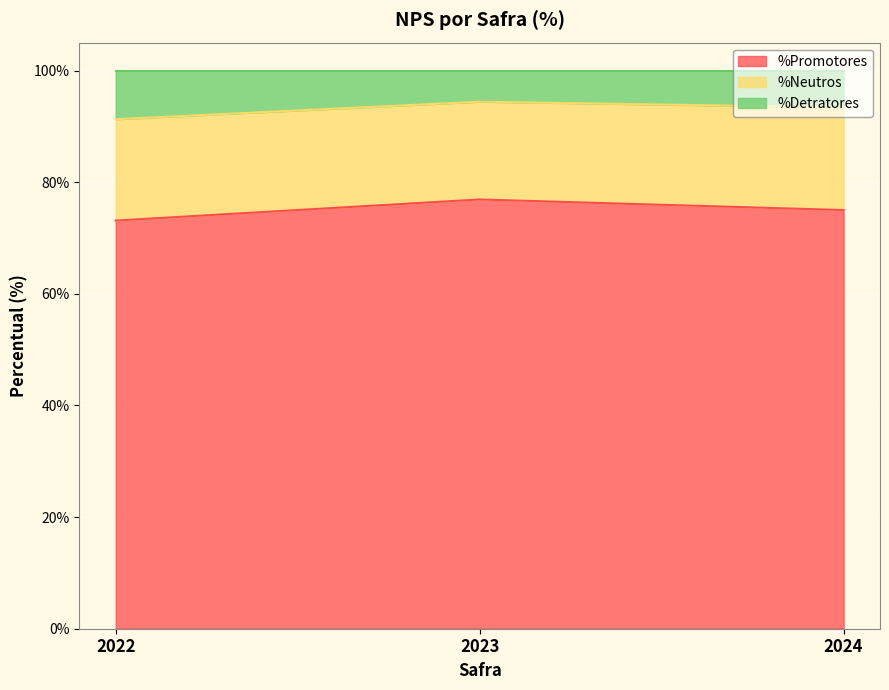

True or false: %Promotores has a value of 120.1 at 2023.

False